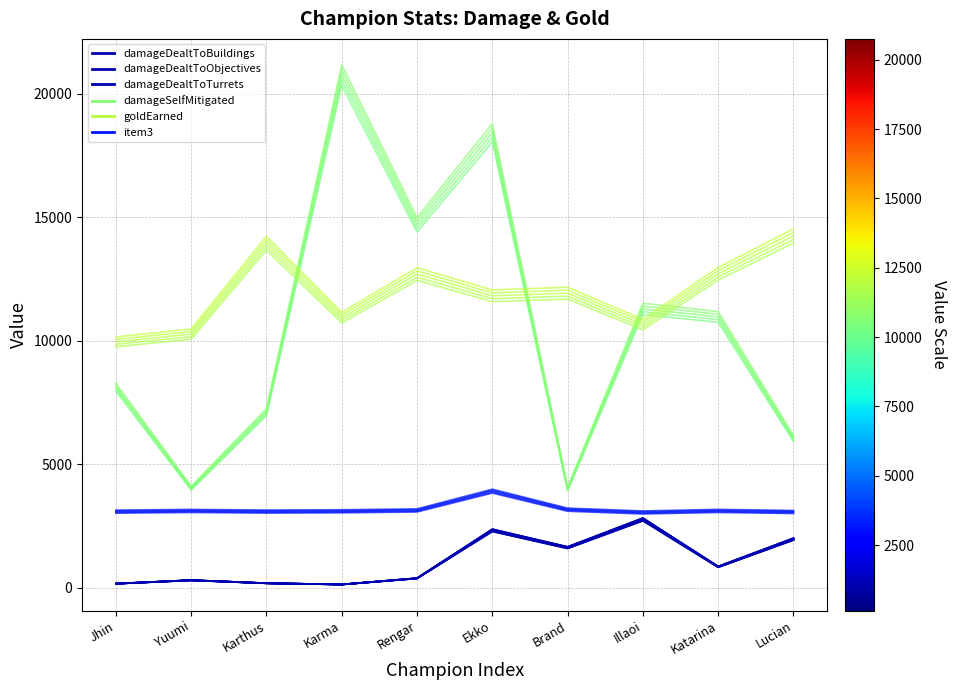

How many data points in goldEarned are above 11926?

4